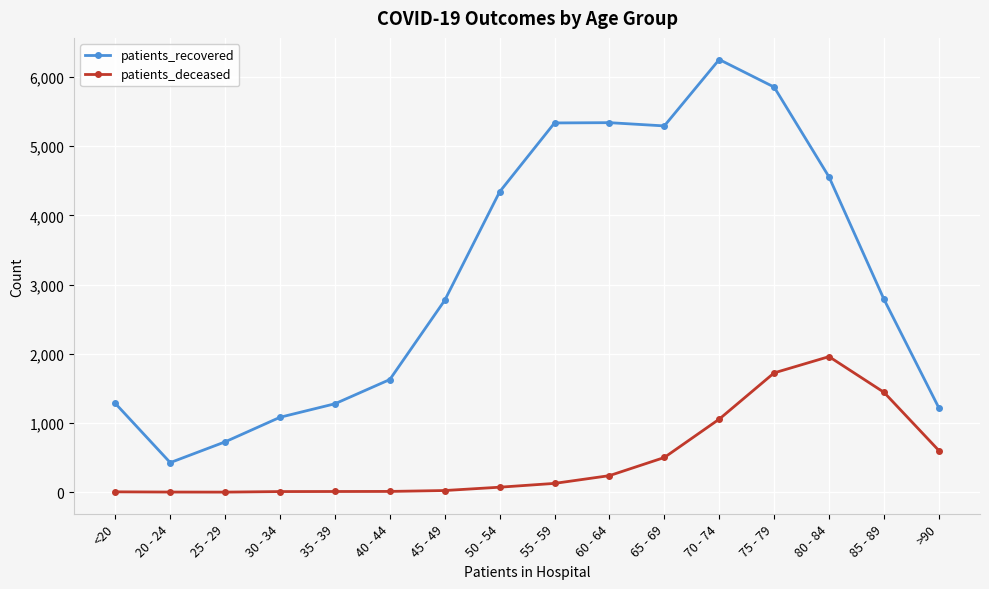

List the series in order of their peak value, lowest first.

patients_deceased, patients_recovered